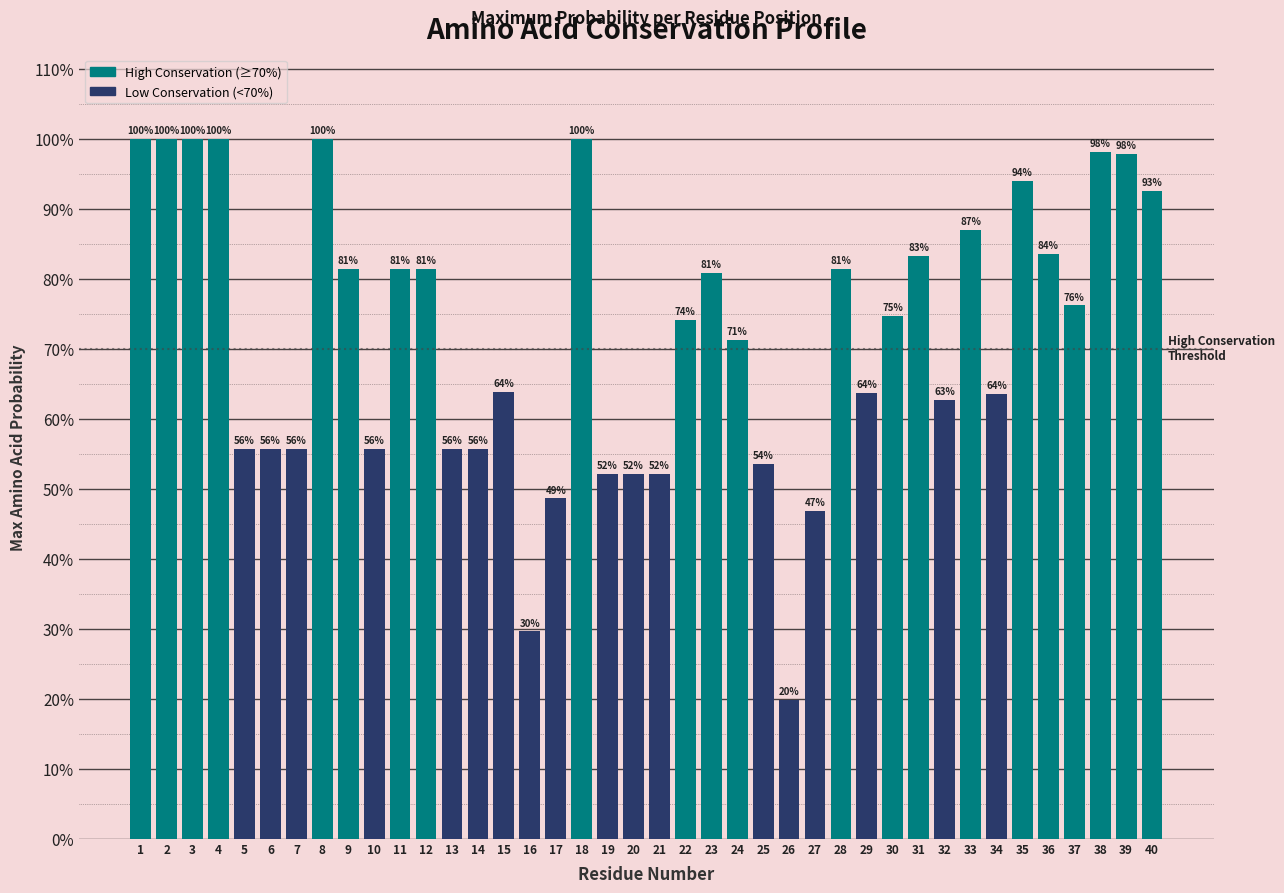

Are the bars horizontal?

No